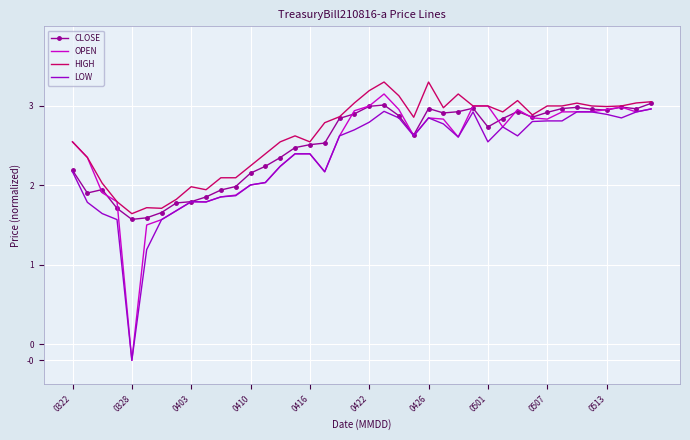

What is the smallest value displayed?

-0.2